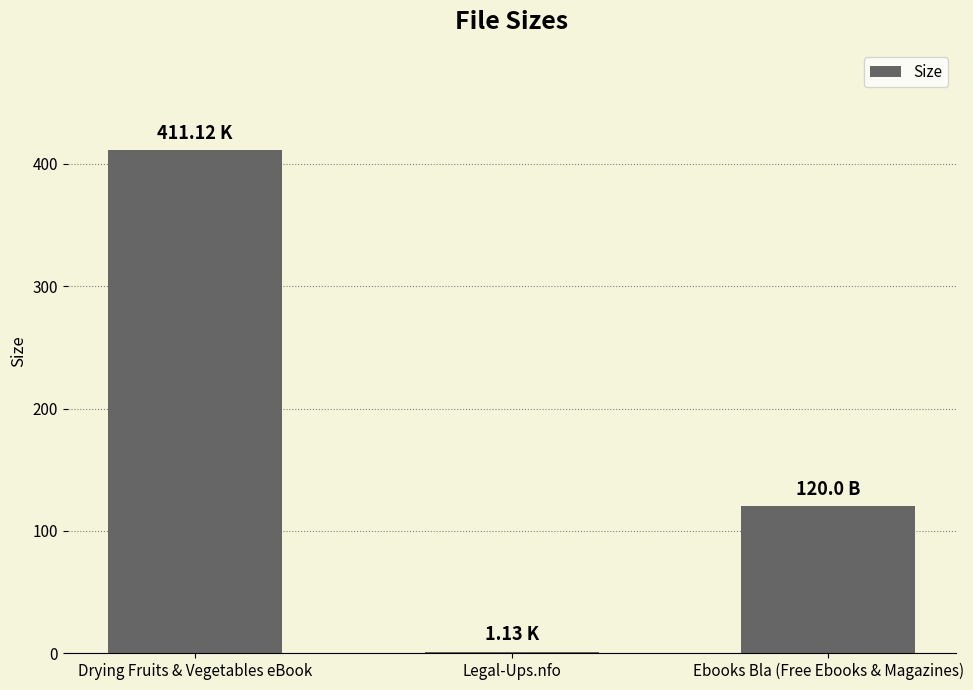

Are the bars horizontal?

No